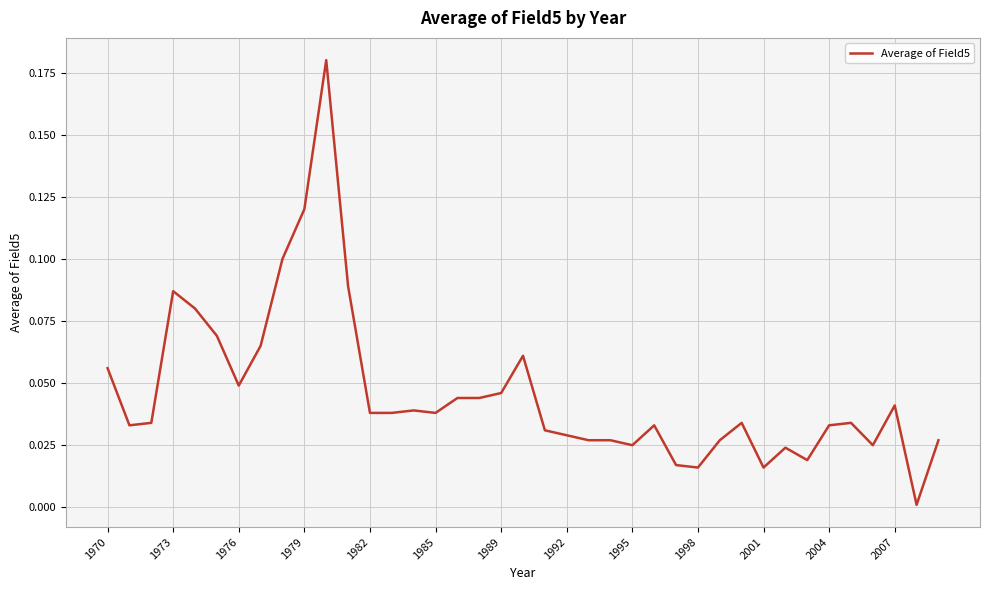

Does the chart display data point markers on the line(s)?

No